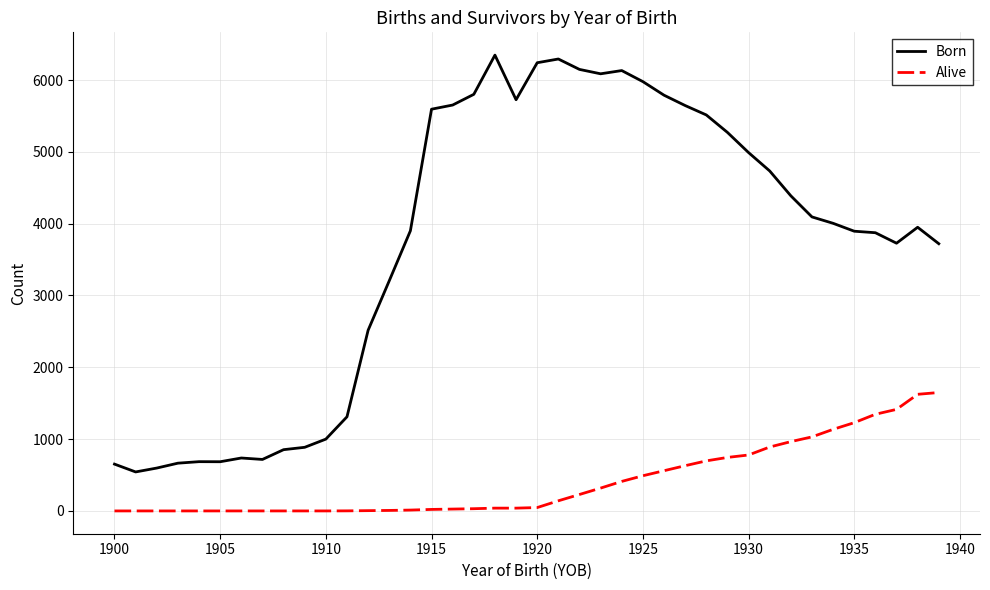

Which series has the largest range (max minus min)?

Born